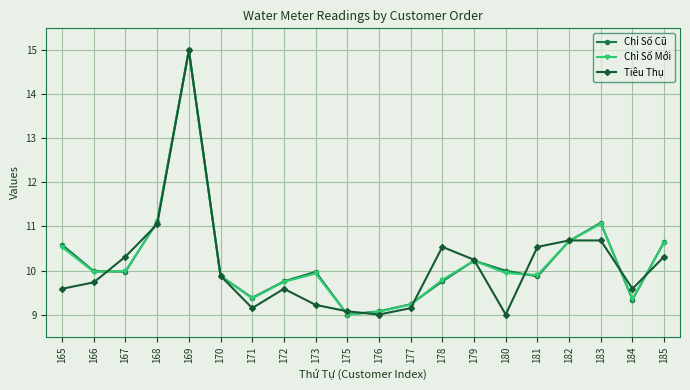

The value of Chỉ Số Cũ at 183 is 11.1. True or false?

True